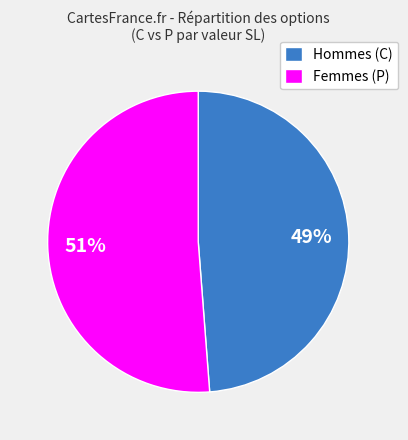

What percentage is the Hommes (C) slice, to the nearest percent?

49%